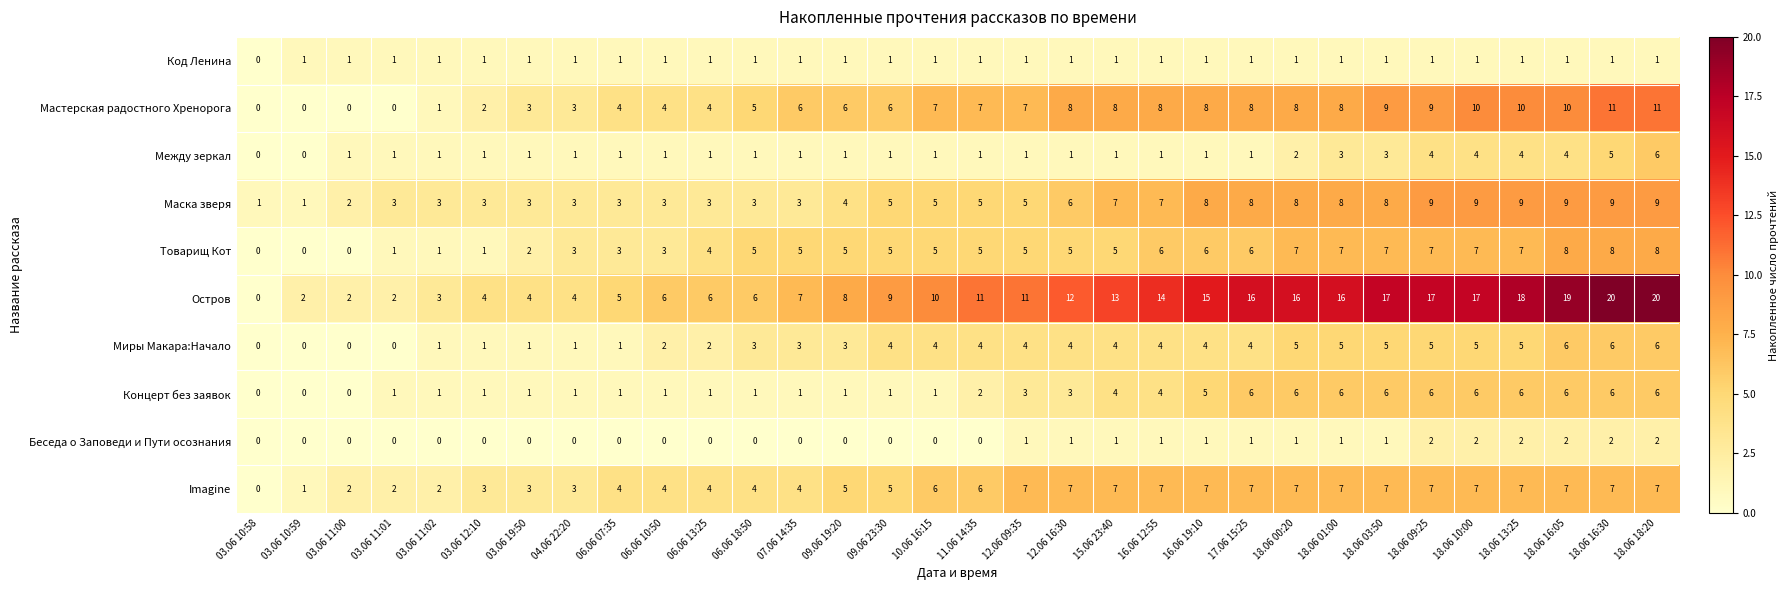

What is the difference between the highest and lowest values at 03.06 10:58?

1